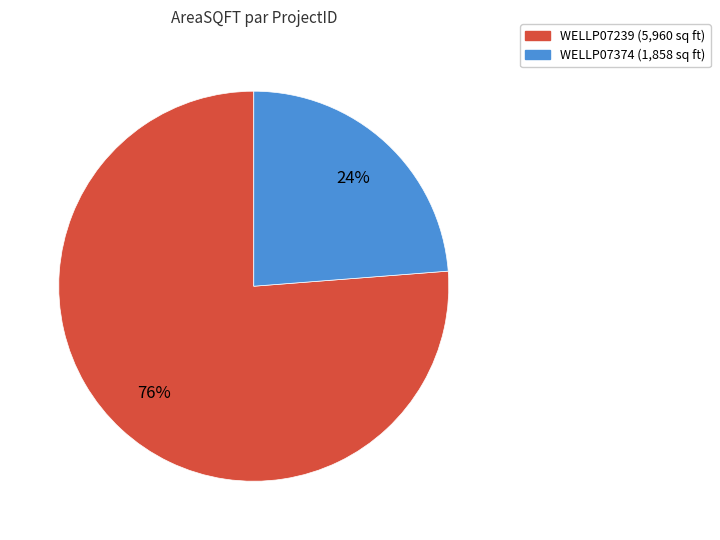

To the nearest percent, what is the combined percentage of WELLP07239 and WELLP07374?

100%